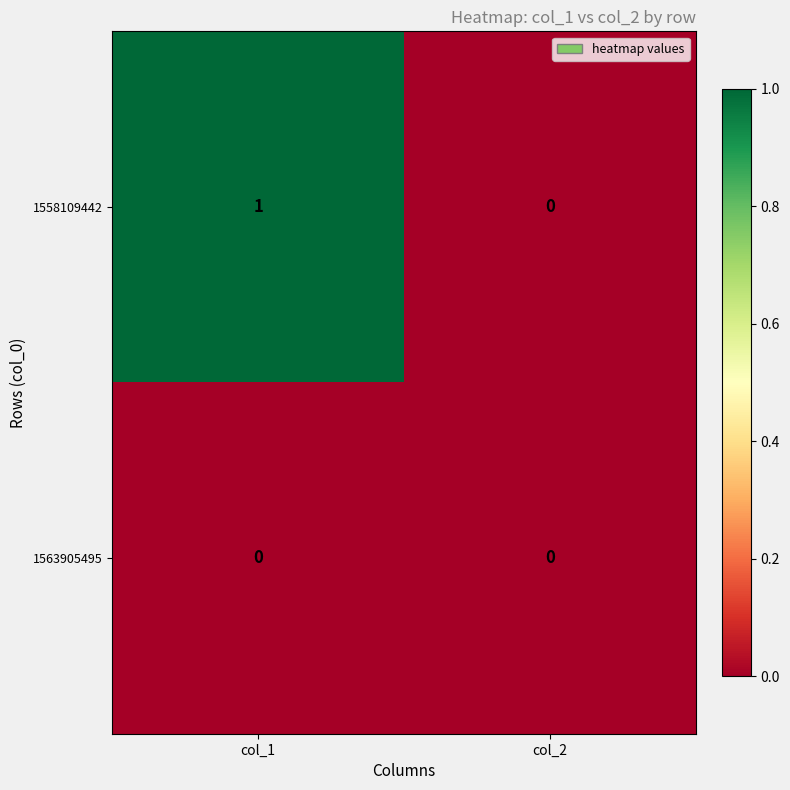

What is the maximum value shown in the chart?

1